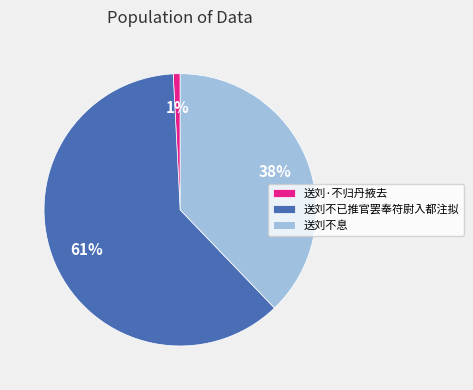

Does 送刘不息 account for over 50% of the chart?

No